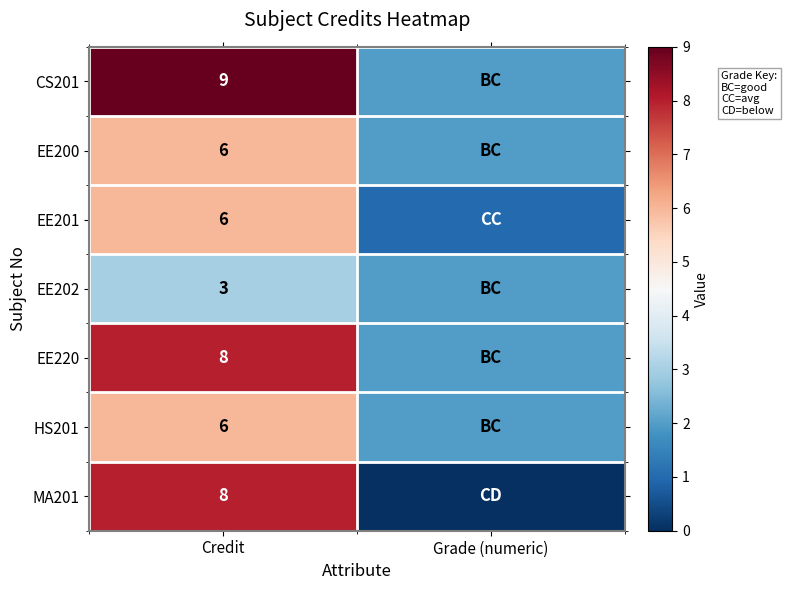

The MA201 series shows 11 at Credit. True or false?

False